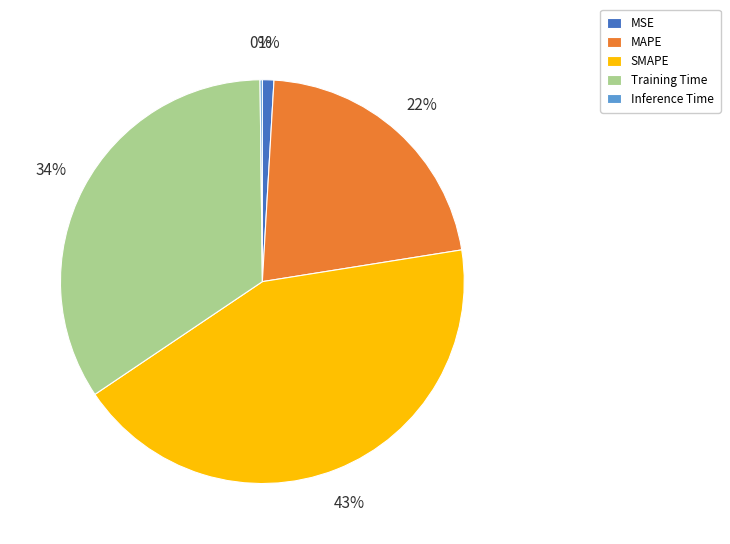

To the nearest percent, what percentage of the pie is MSE?

1%